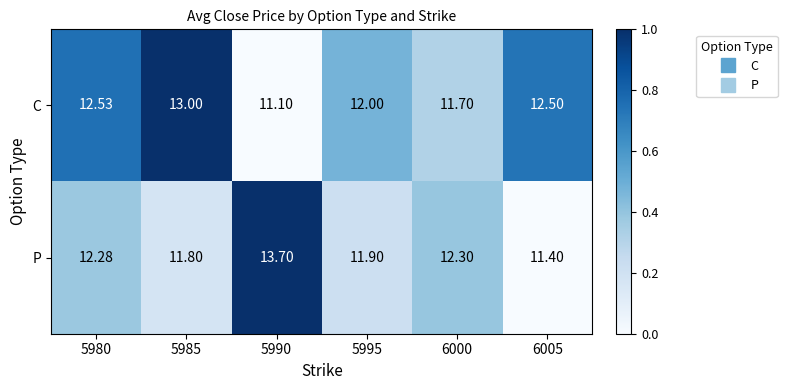

Is the value of C at 5980 greater than the value of P at 6000?

Yes